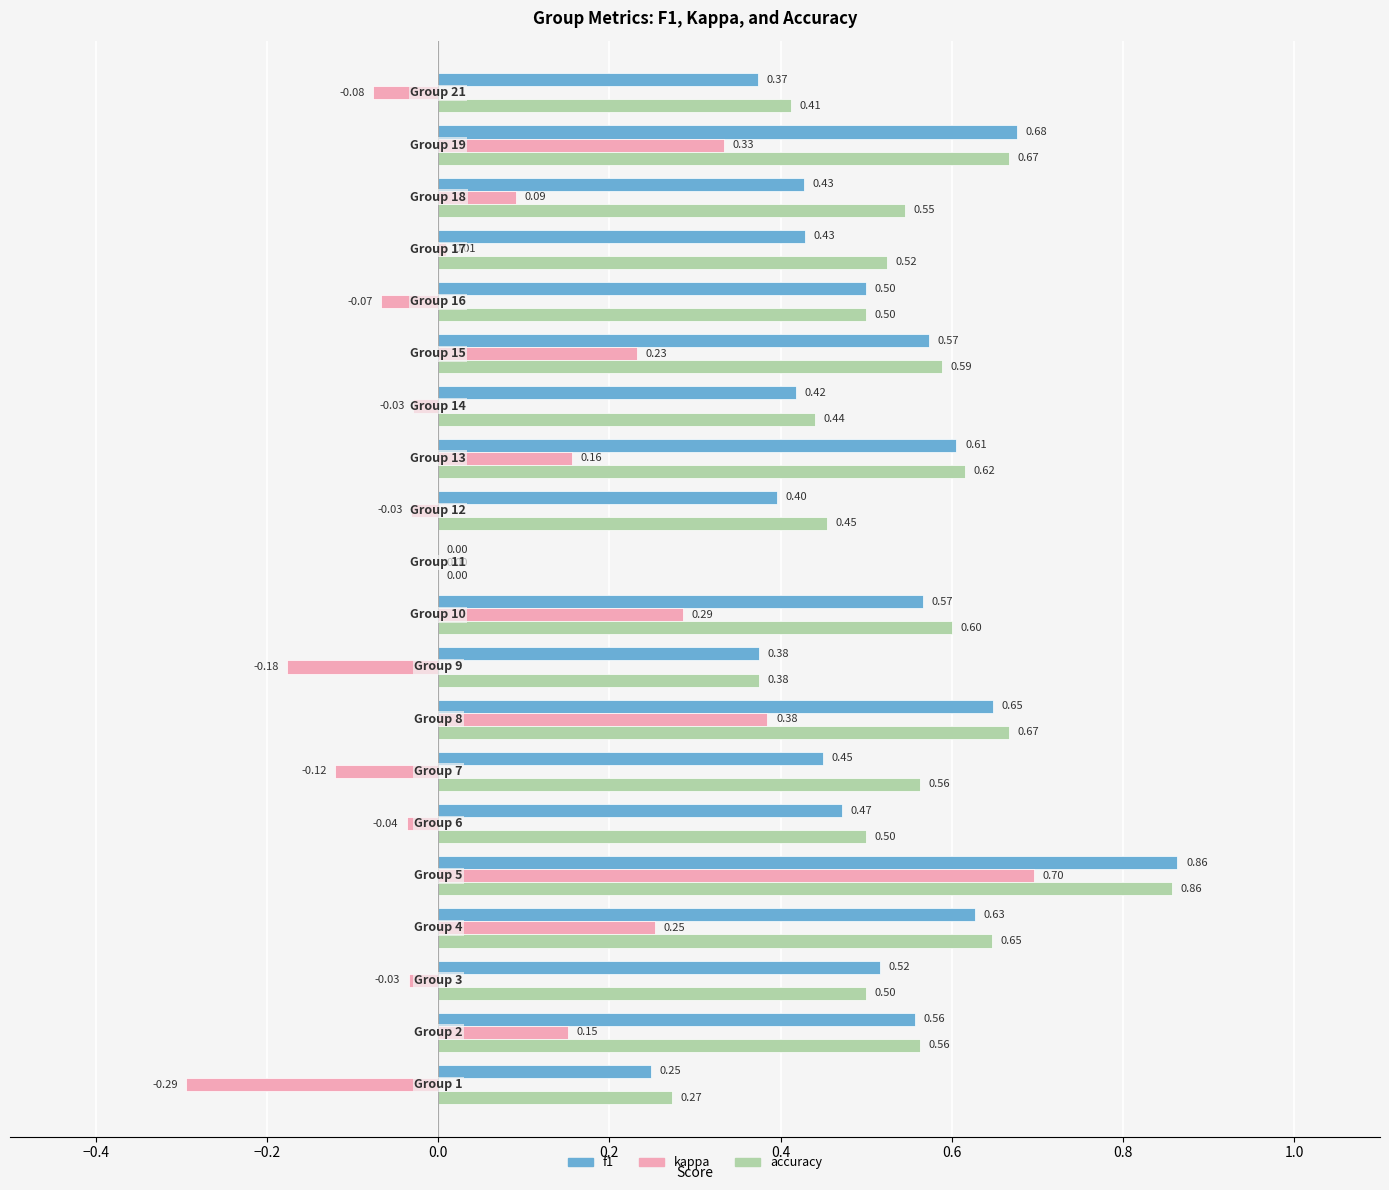

How many values in f1 are above zero?

19